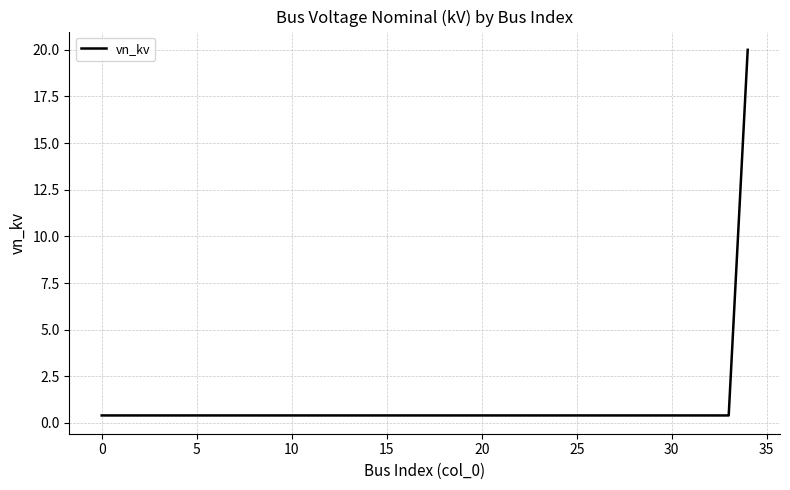

What is the difference between the maximum and minimum values?

19.6